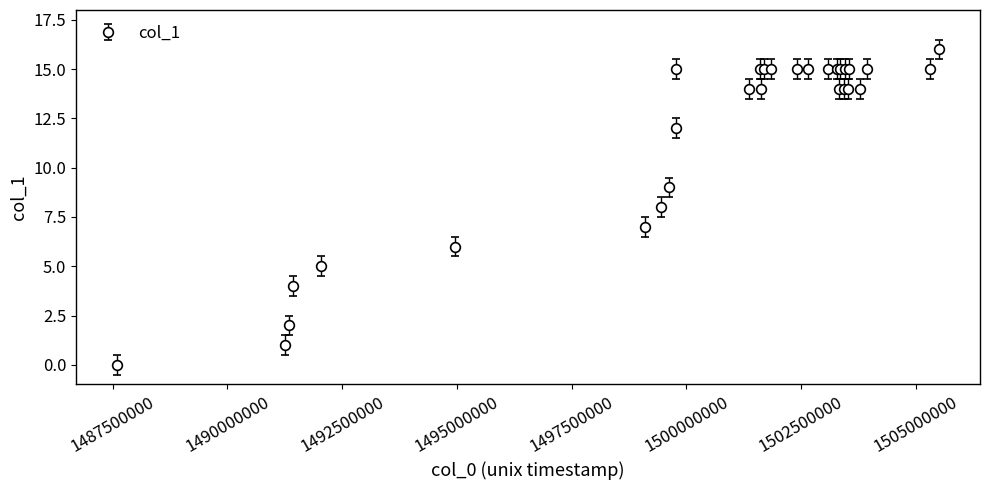

What is the average value?

12